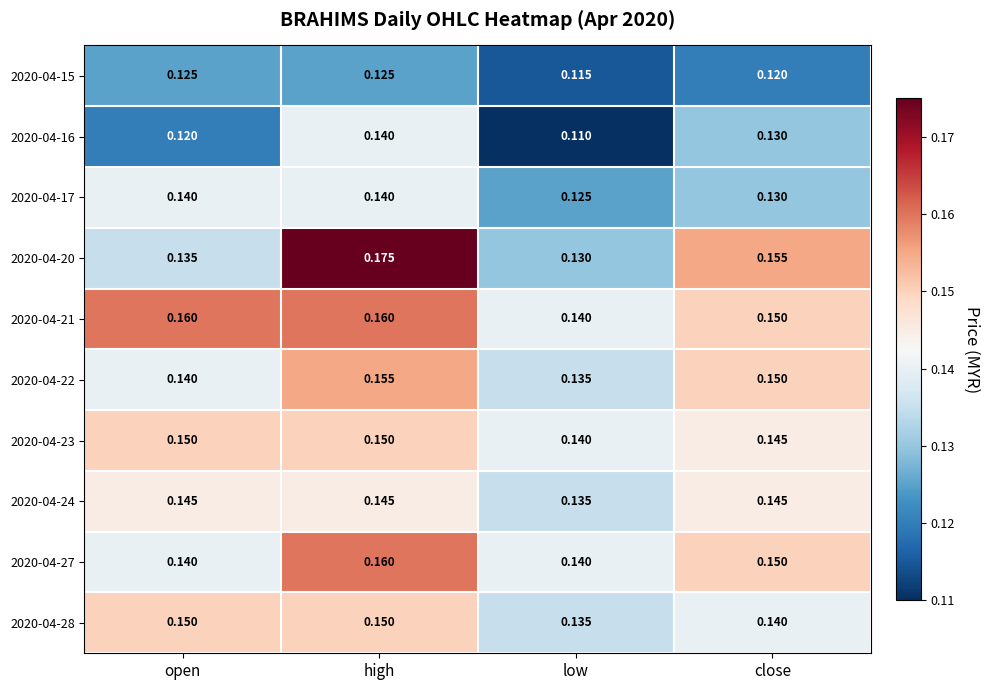

Between high and low, which series saw the biggest shift?

2020-04-20